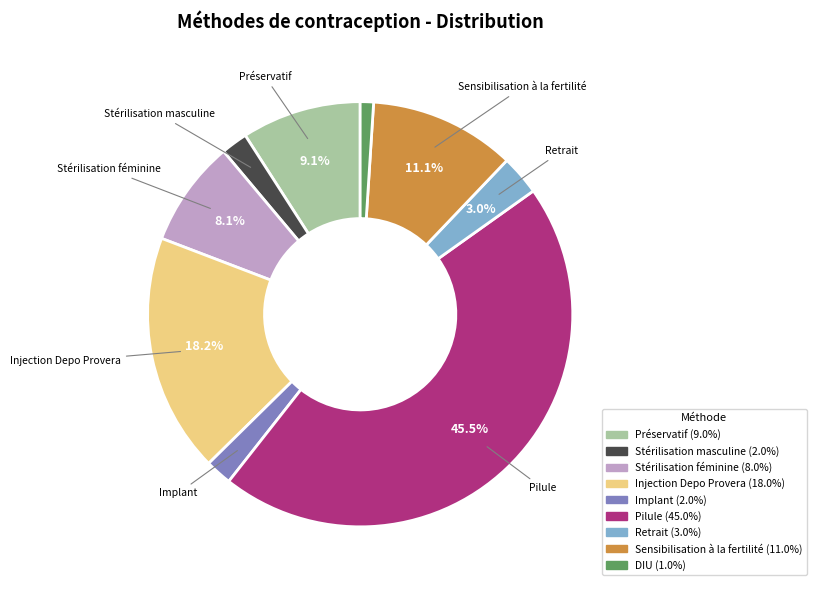

Between Stérilisation féminine and Pilule, which is larger?

Pilule